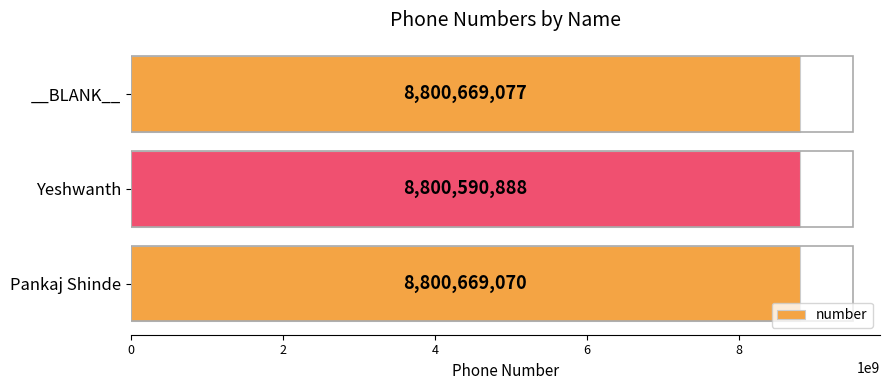

The value at Yeshwanth is 3491700960. True or false?

False